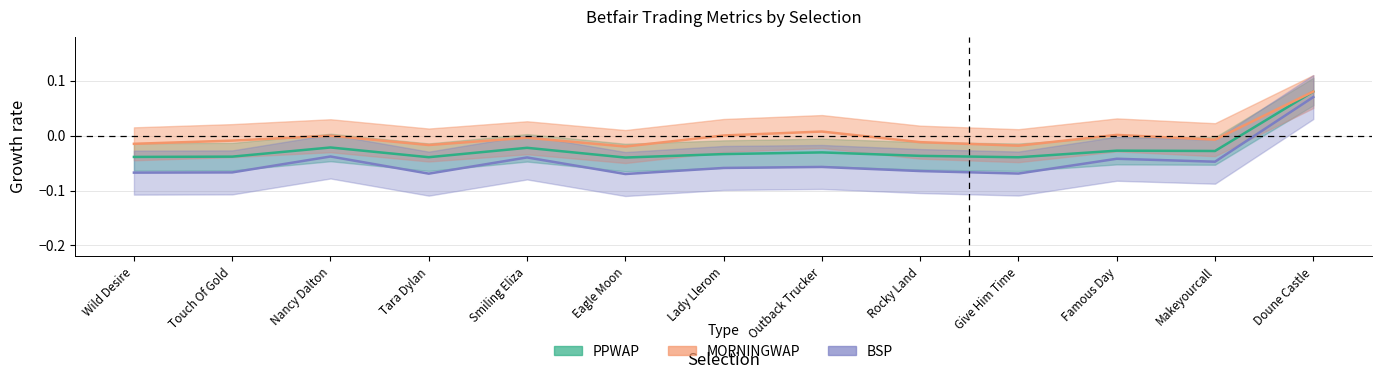

What is the total value across all series at Doune Castle?

0.2